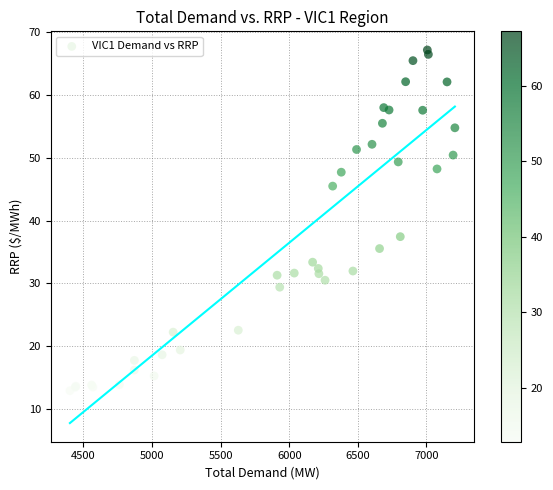

What Y value in the scatter plot is closest to 40?

37.4